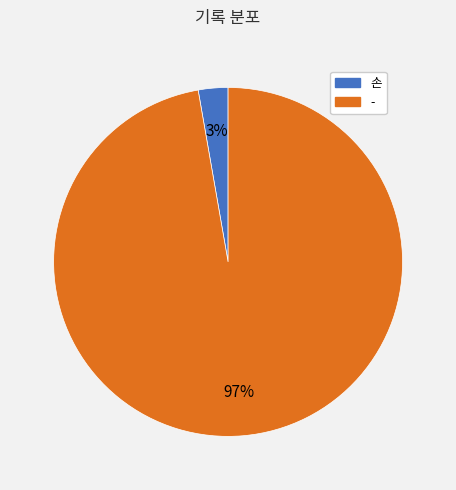

What percentage is the 손 slice, to the nearest percent?

3%